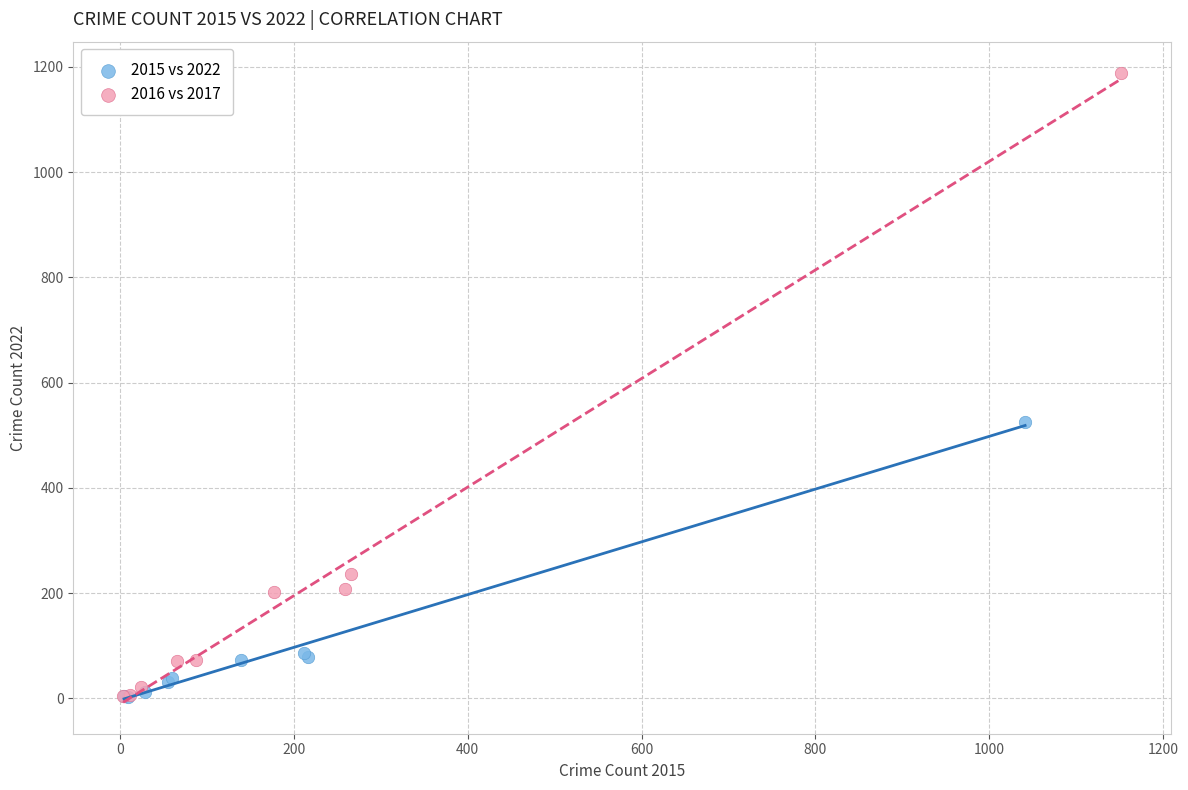

Which series contains the highest Y value?

2016 vs 2017